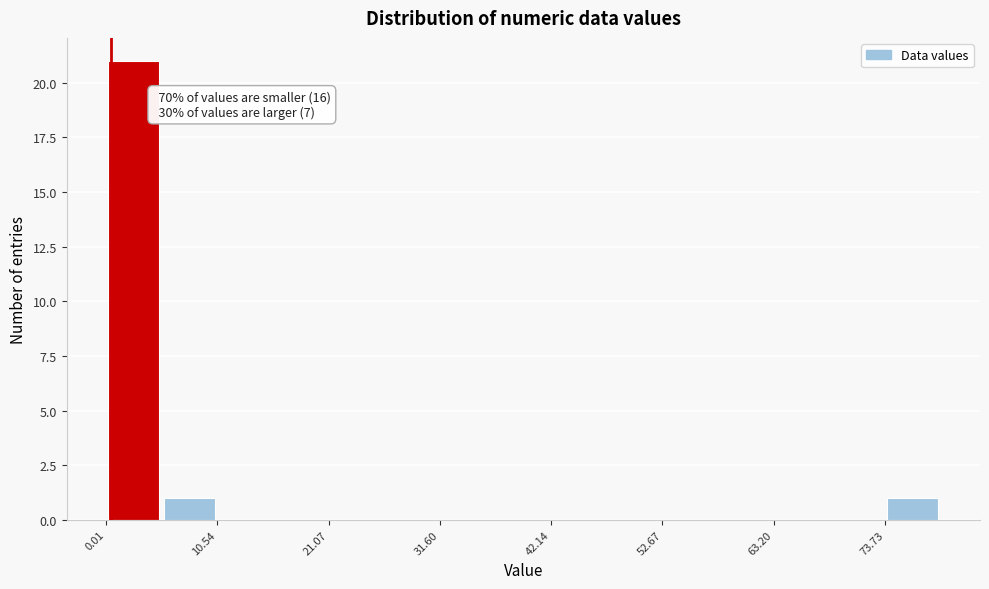

Read against the x-axis, roughly where is the centre of the tallest bar?

2